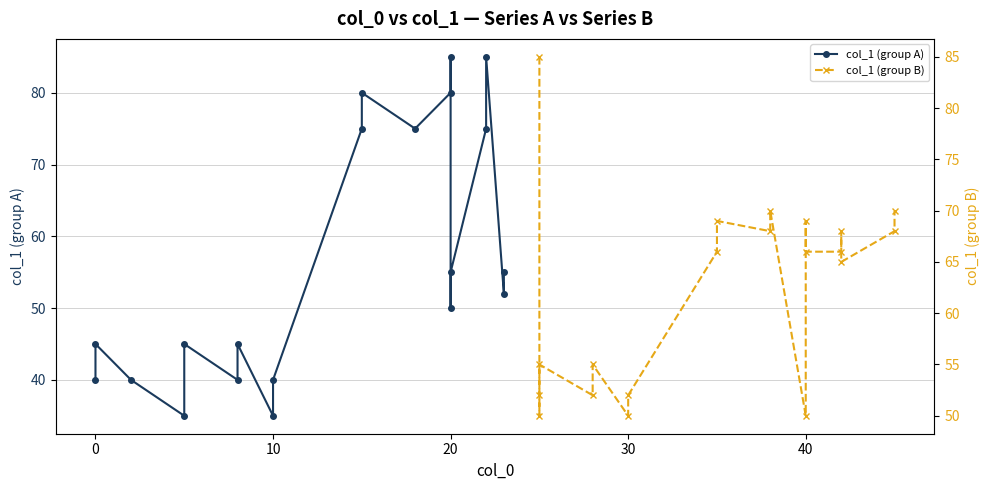

How many times do col_1 (group B) and col_1 (group A) cross each other?

4